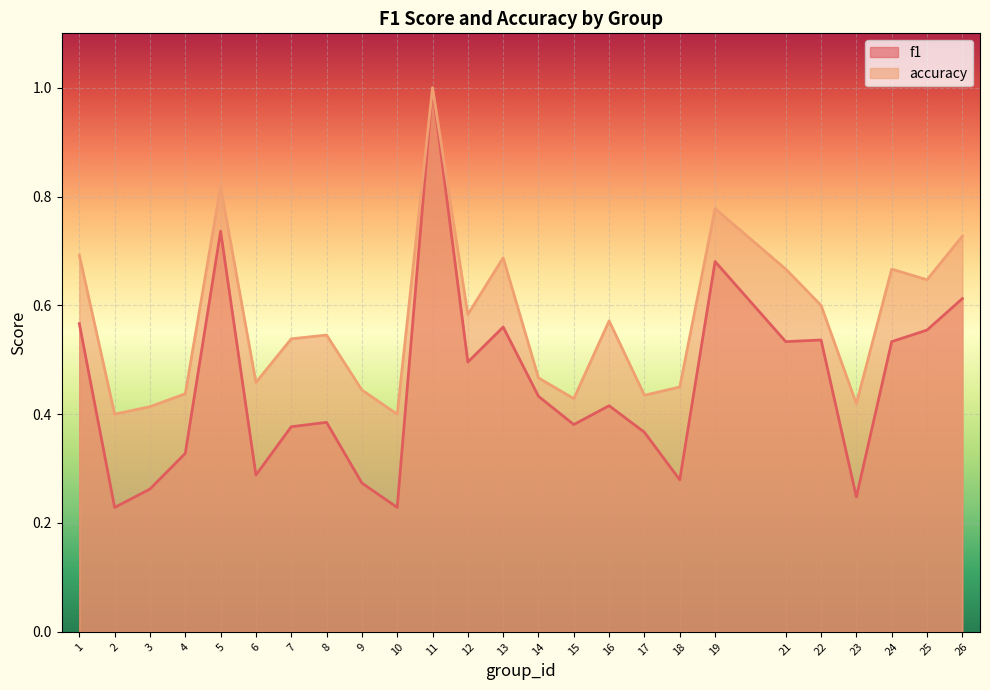

Reading left to right, transcribe all the data shown in this chart.

f1: 1=0.6	2=0.2	3=0.3	4=0.3	5=0.7	6=0.3	7=0.4	8=0.4	9=0.3	10=0.2	11=1.0	12=0.5	13=0.6	14=0.4	15=0.4	16=0.4	17=0.4	18=0.3	19=0.7	21=0.5	22=0.5	23=0.2	24=0.5	25=0.6	26=0.6
accuracy: 1=0.7	2=0.4	3=0.4	4=0.4	5=0.8	6=0.5	7=0.5	8=0.5	9=0.4	10=0.4	11=1.0	12=0.6	13=0.7	14=0.5	15=0.4	16=0.6	17=0.4	18=0.5	19=0.8	21=0.7	22=0.6	23=0.4	24=0.7	25=0.6	26=0.7